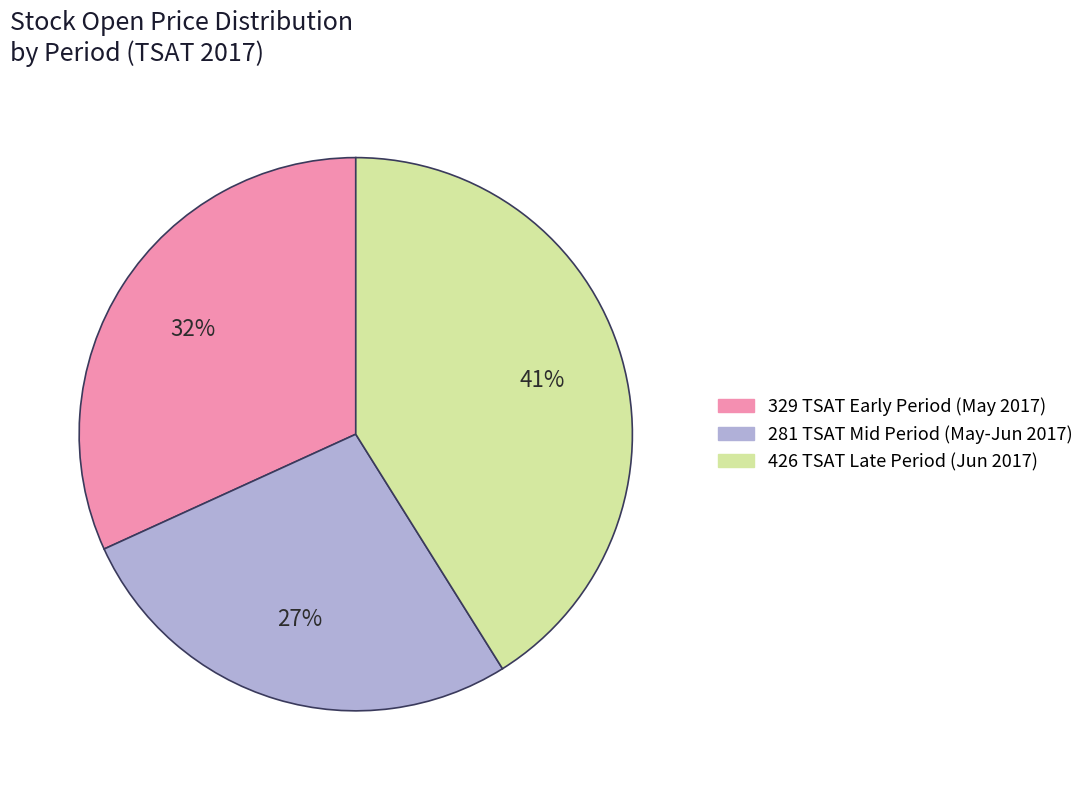

To the nearest percent, what is the difference between the largest and smallest slice percentages?

14%